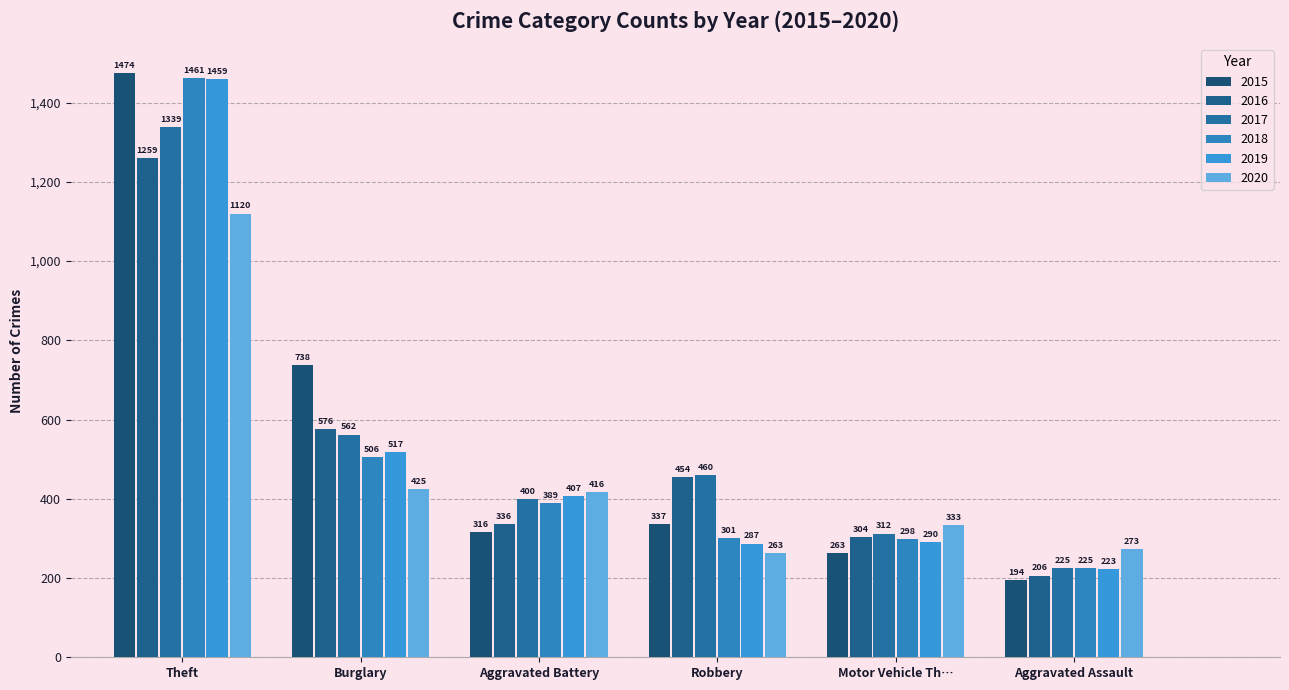

Reading left to right, what are all the values shown in this chart?

2015: Theft=1474	Burglary=738	Aggravated Battery=316	Robbery=337	Motor Vehicle Th…=263	Aggravated Assault=194
2016: Theft=1259	Burglary=576	Aggravated Battery=336	Robbery=454	Motor Vehicle Th…=304	Aggravated Assault=206
2017: Theft=1339	Burglary=562	Aggravated Battery=400	Robbery=460	Motor Vehicle Th…=312	Aggravated Assault=225
2018: Theft=1461	Burglary=506	Aggravated Battery=389	Robbery=301	Motor Vehicle Th…=298	Aggravated Assault=225
2019: Theft=1459	Burglary=517	Aggravated Battery=407	Robbery=287	Motor Vehicle Th…=290	Aggravated Assault=223
2020: Theft=1120	Burglary=425	Aggravated Battery=416	Robbery=263	Motor Vehicle Th…=333	Aggravated Assault=273